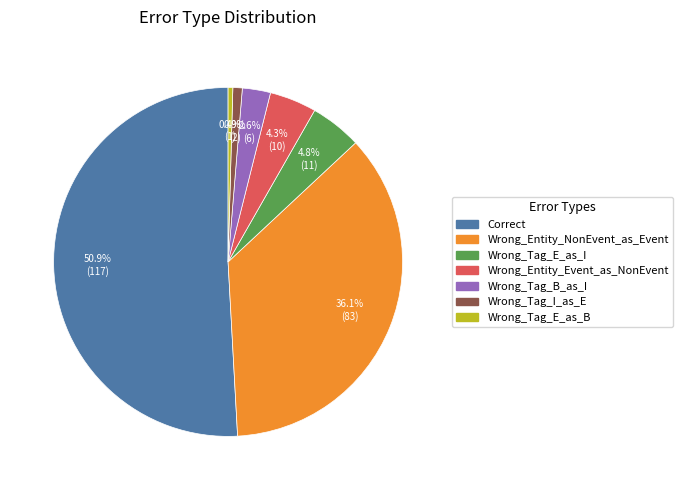

Combined, do Wrong_Entity_NonEvent_as_Event and Wrong_Tag_E_as_B account for over 50%?

No